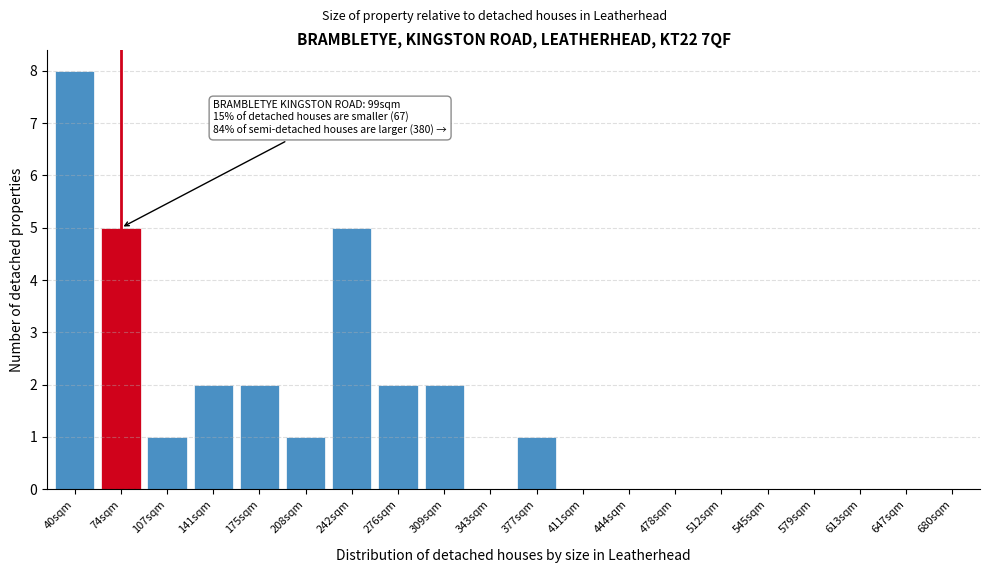

Reading left to right, list all the values displayed in this chart.

40sqm=8	74sqm=5	107sqm=1	141sqm=2	175sqm=2	208sqm=1	242sqm=5	276sqm=2	309sqm=2	343sqm=0	377sqm=1	411sqm=0	444sqm=0	478sqm=0	512sqm=0	545sqm=0	579sqm=0	613sqm=0	647sqm=0	680sqm=0